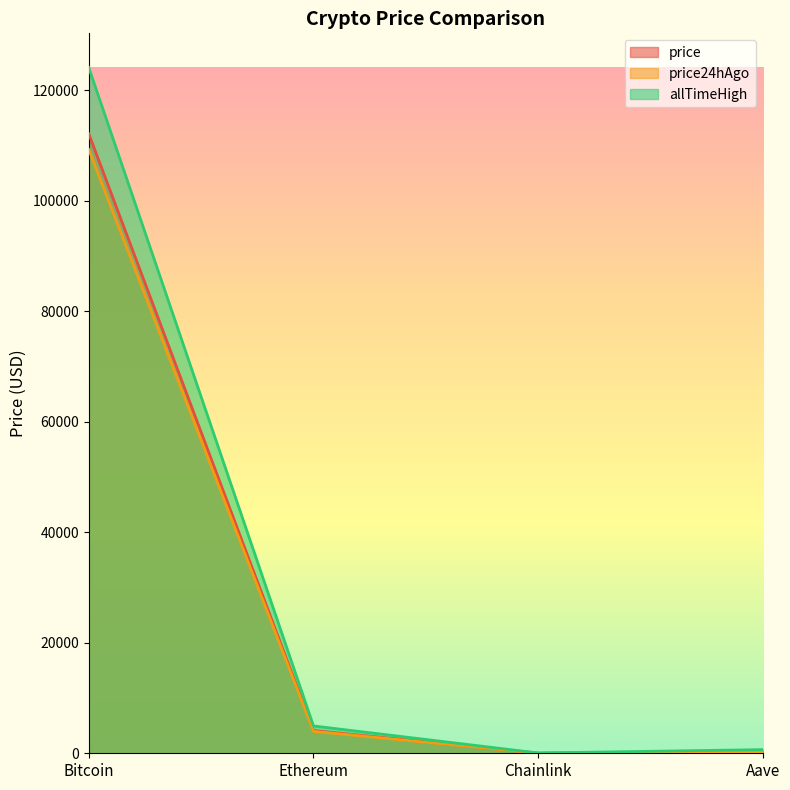

At how many categories does at least one series exceed 115057?

1